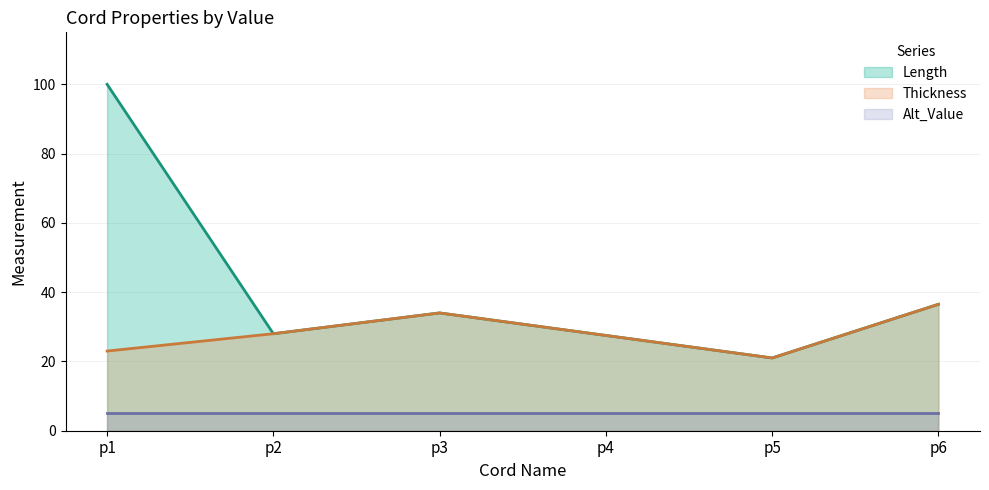

What is the greatest value displayed?

100.0